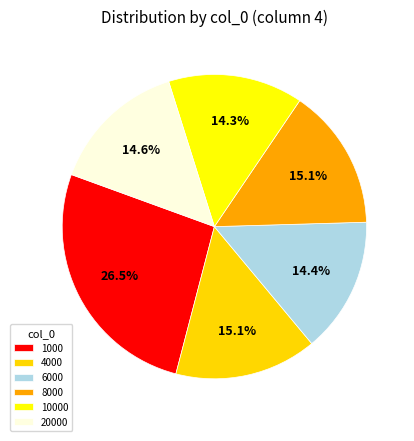

How many slices are in this pie chart?

6